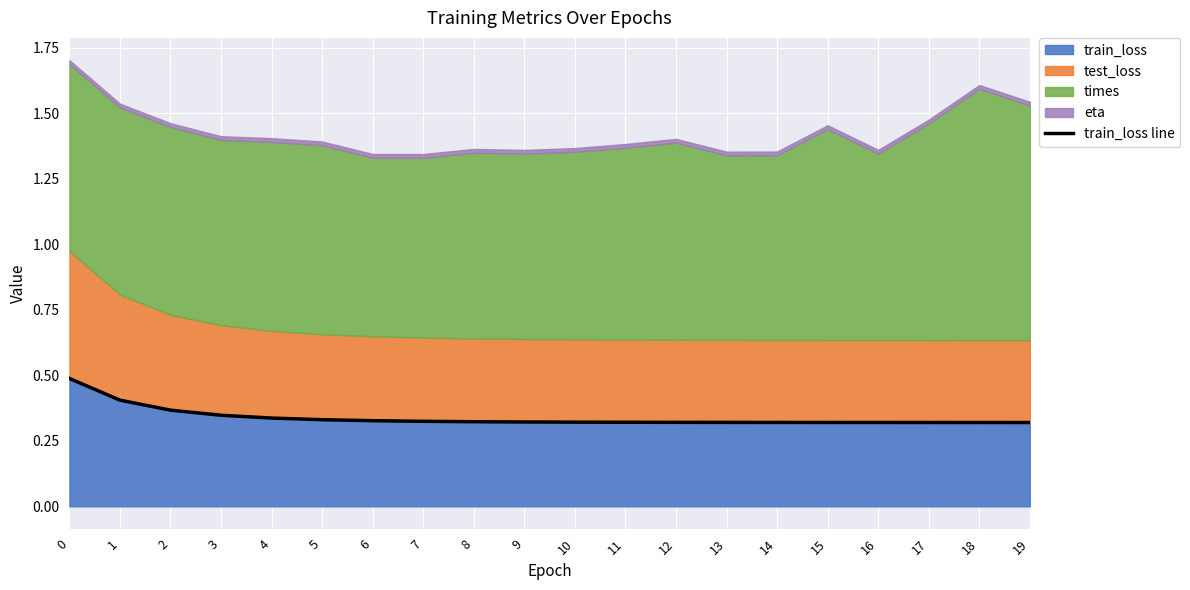

The value at 3 is 0.3. True or false?

True